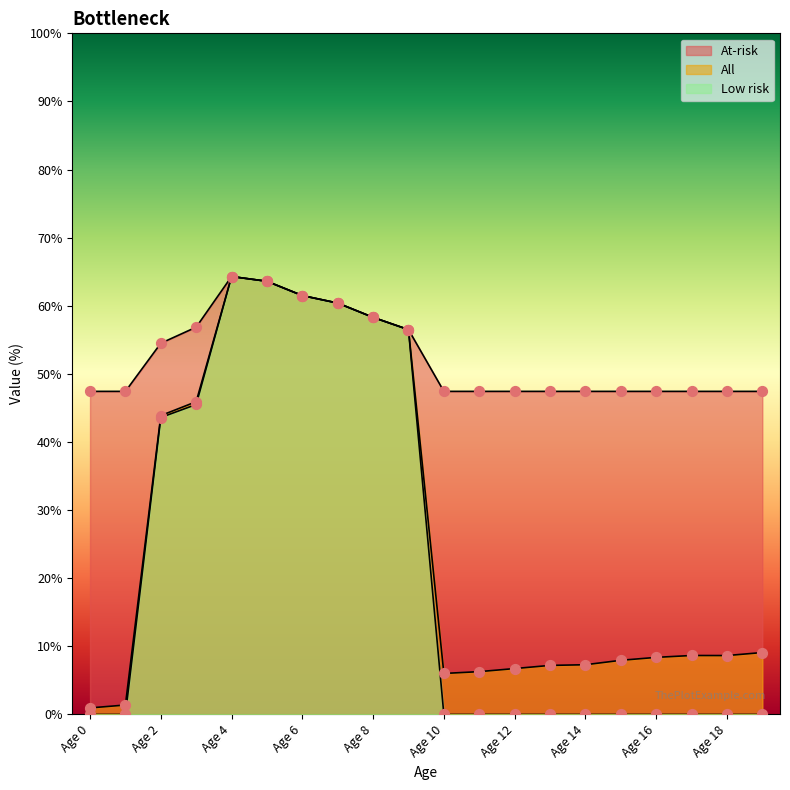

Which series reaches the minimum Y coordinate?

Low risk